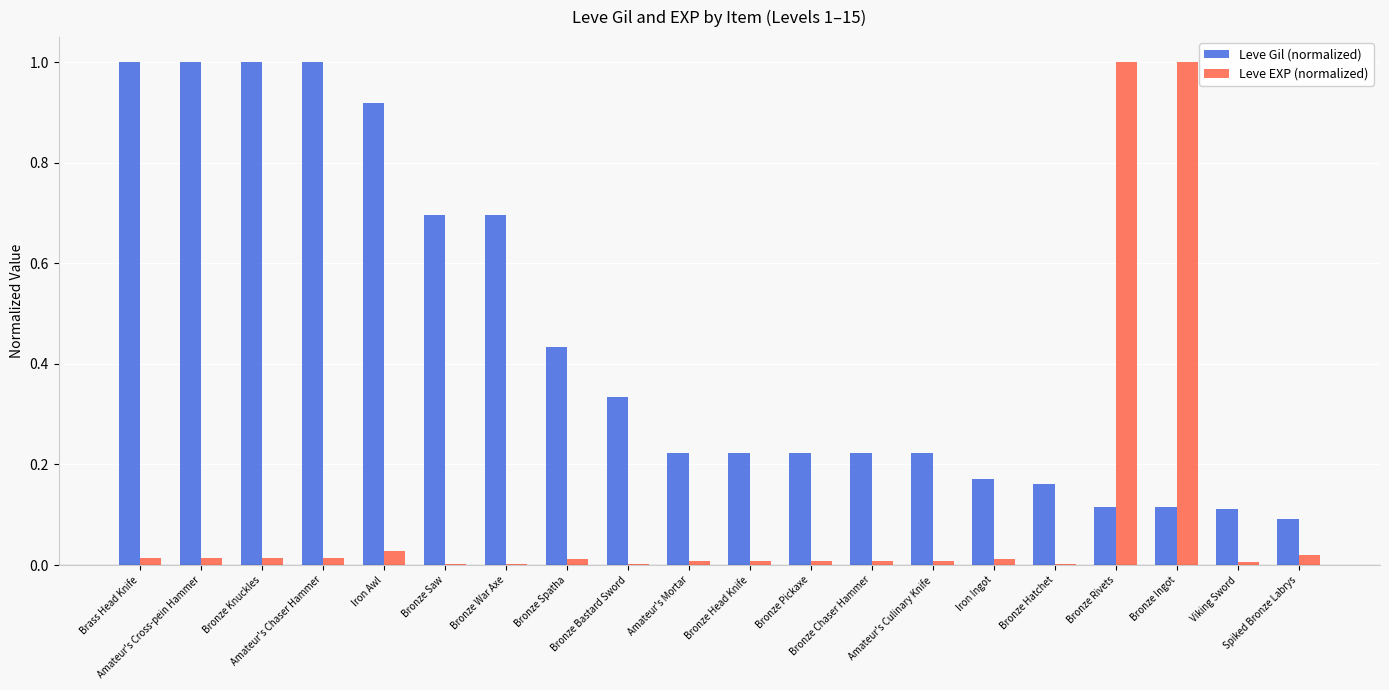

Does the chart contain stacked bars?

No